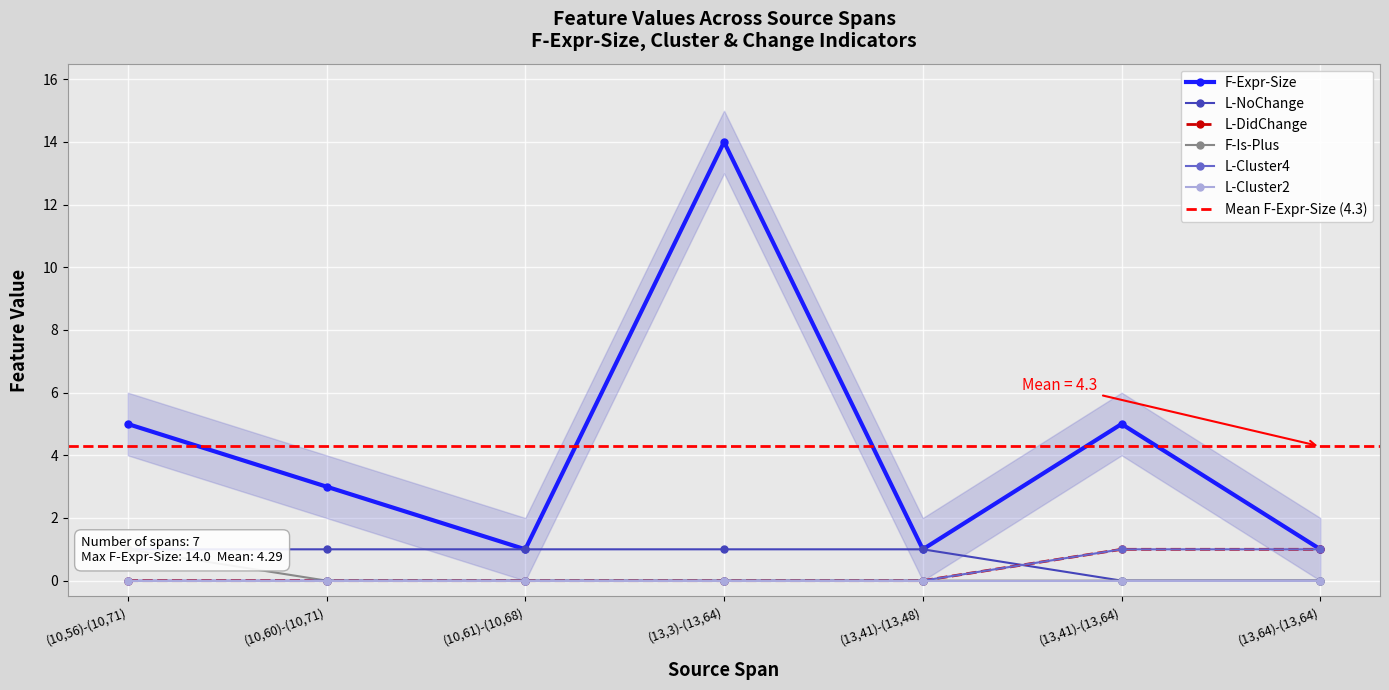

List the labels in order of L-Cluster4 value, largest first.

(13,41)-(13,64), (13,64)-(13,64), (10,56)-(10,71), (10,60)-(10,71), (10,61)-(10,68), (13,3)-(13,64), (13,41)-(13,48)